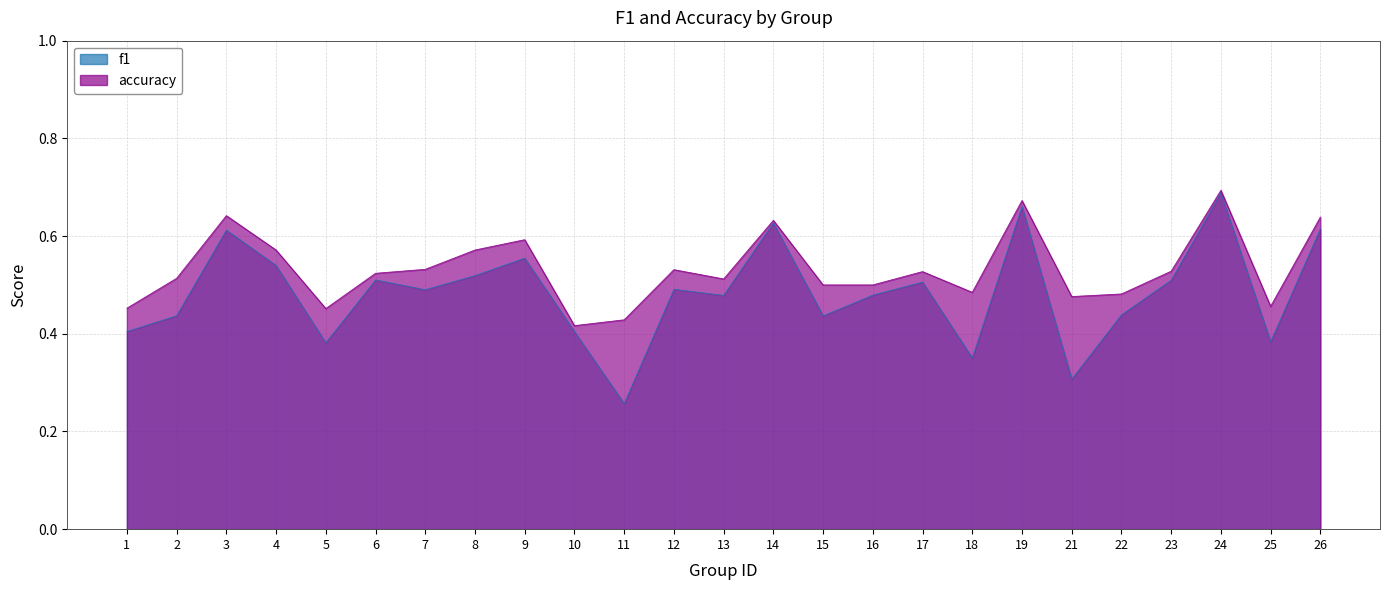

At which category is the sum across all series the highest?

24